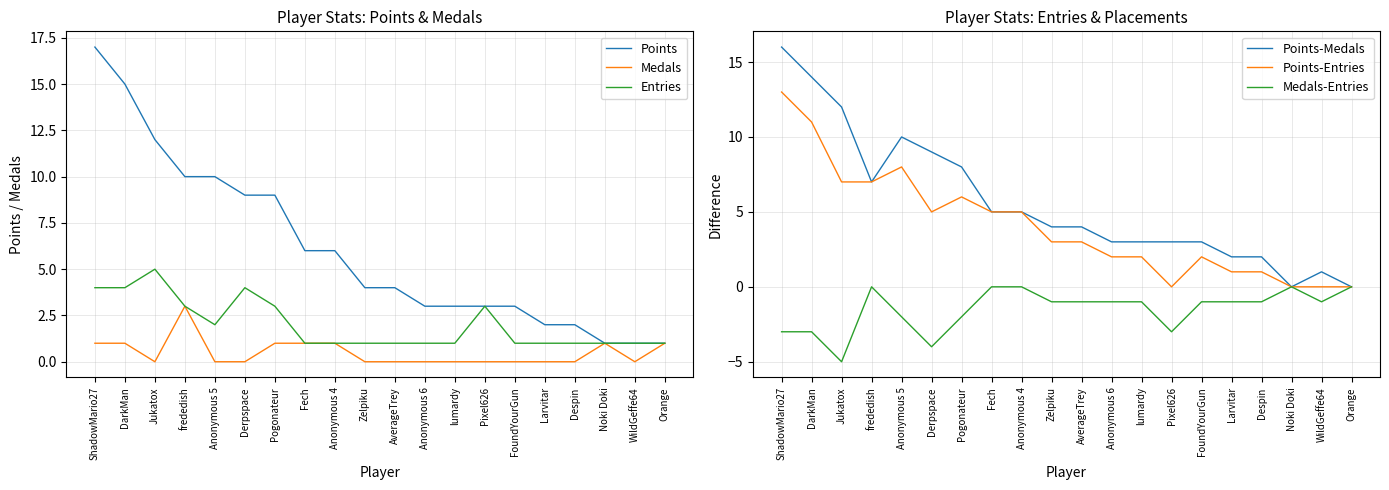

What position from the right is Anonymous 6?

9